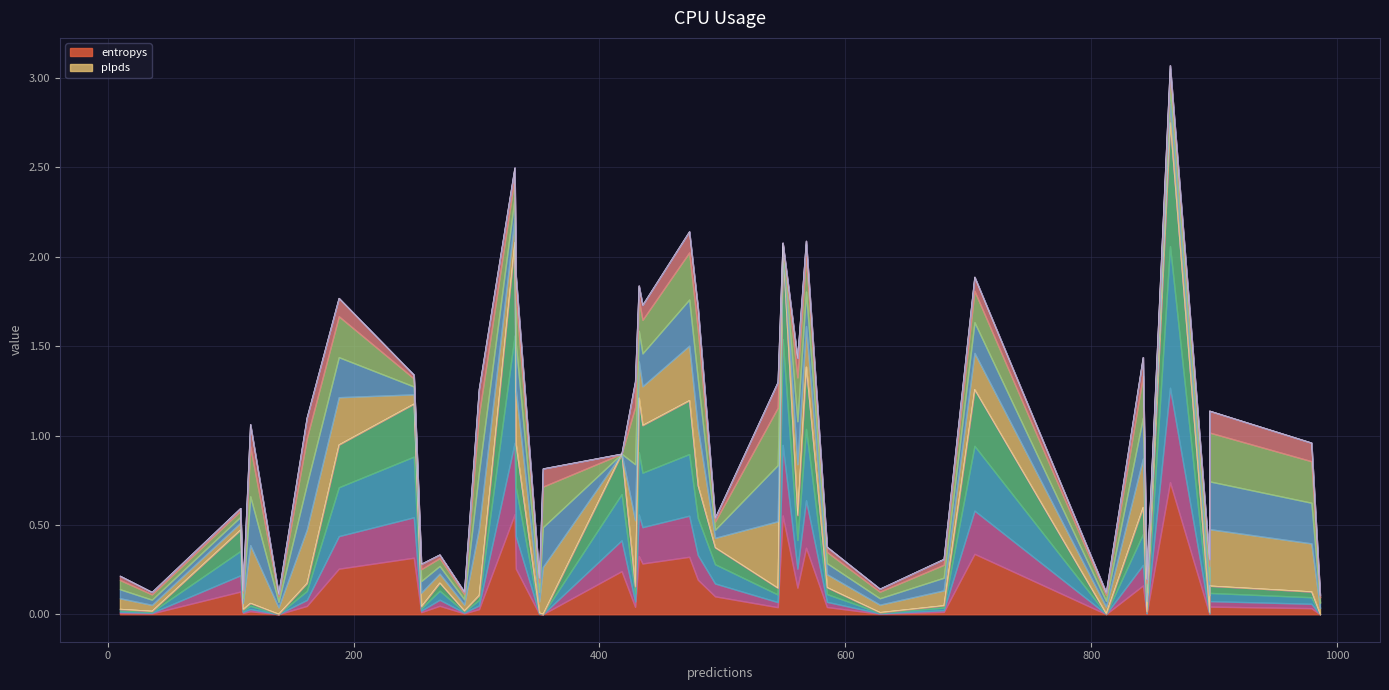

How many interior local peaks does the plpds series have?

13